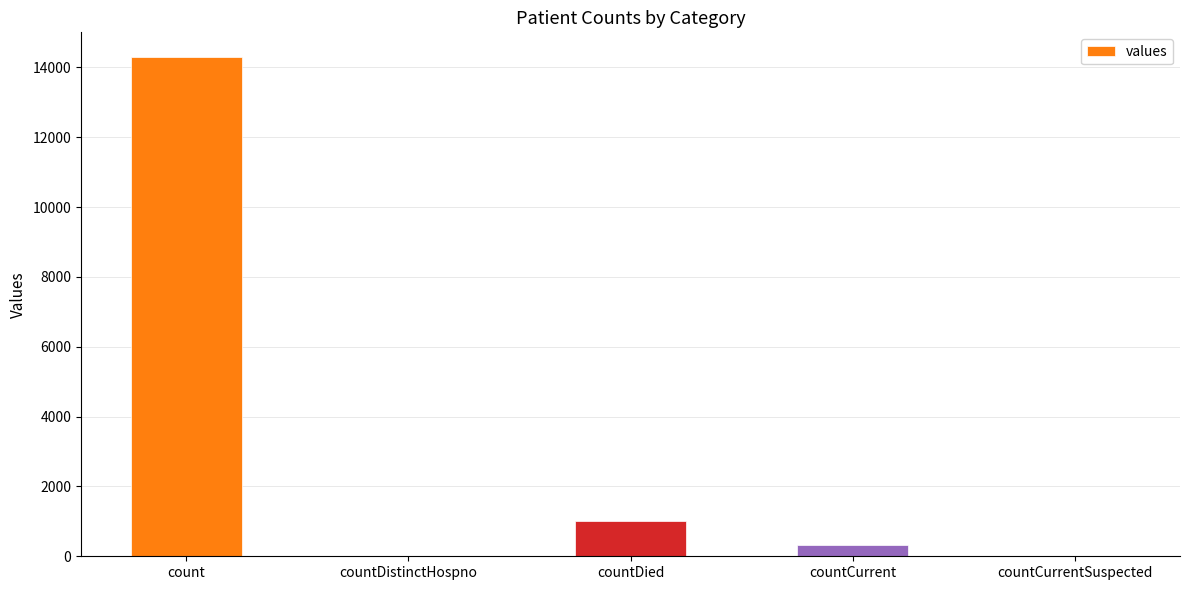

Which label corresponds to the largest value in the chart?

count